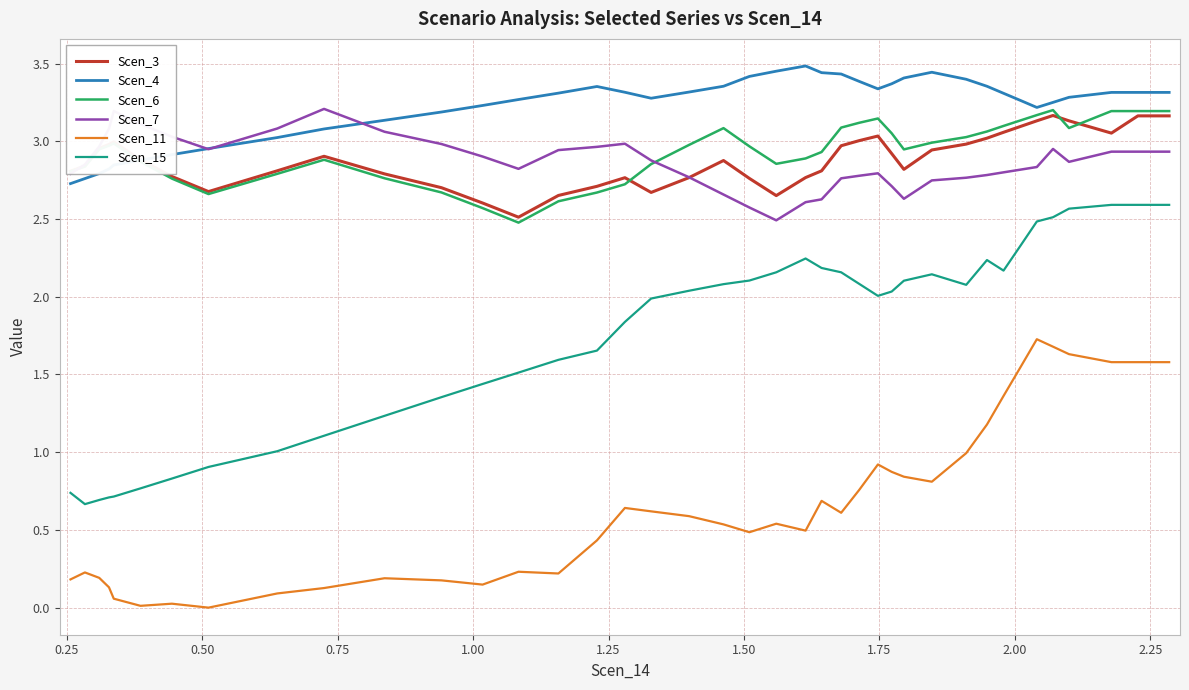

True or false: Scen_7 and Scen_11 cross at least once.

False